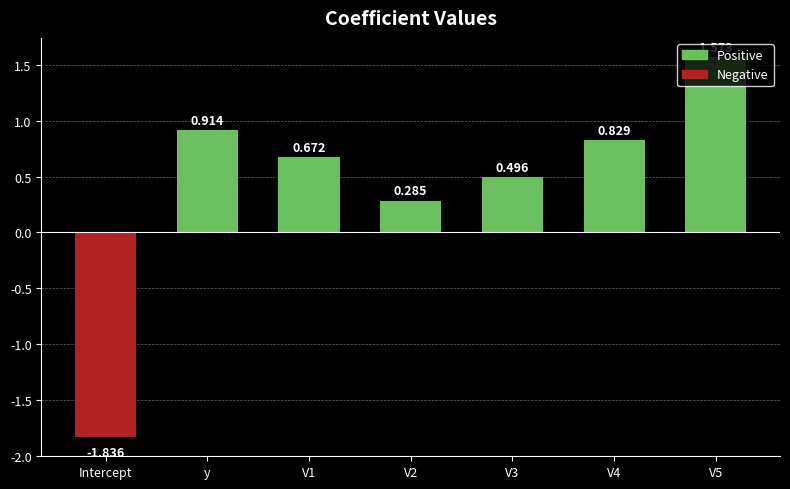

What is the change in value from V3 to V4?

+0.3